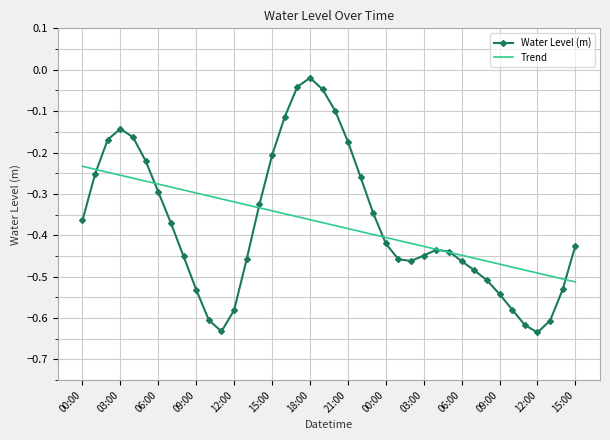

How many interior local valleys does the Water Level (m) series have?

3